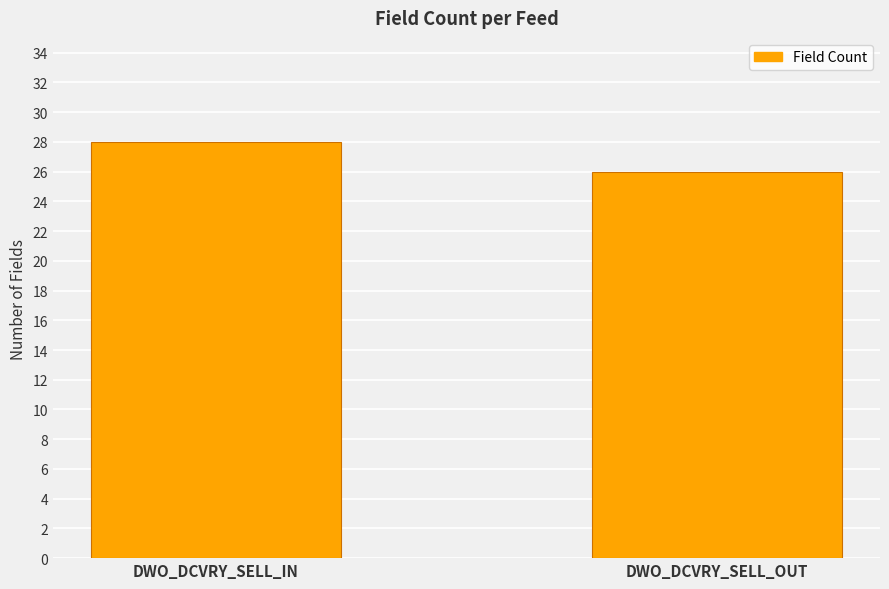

Which has a higher value, DWO_DCVRY_SELL_IN or DWO_DCVRY_SELL_OUT?

DWO_DCVRY_SELL_IN